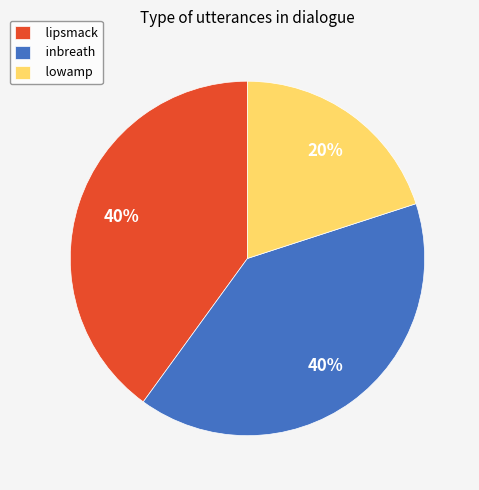

To the nearest percent, what is the combined percentage of lipsmack and inbreath?

80%